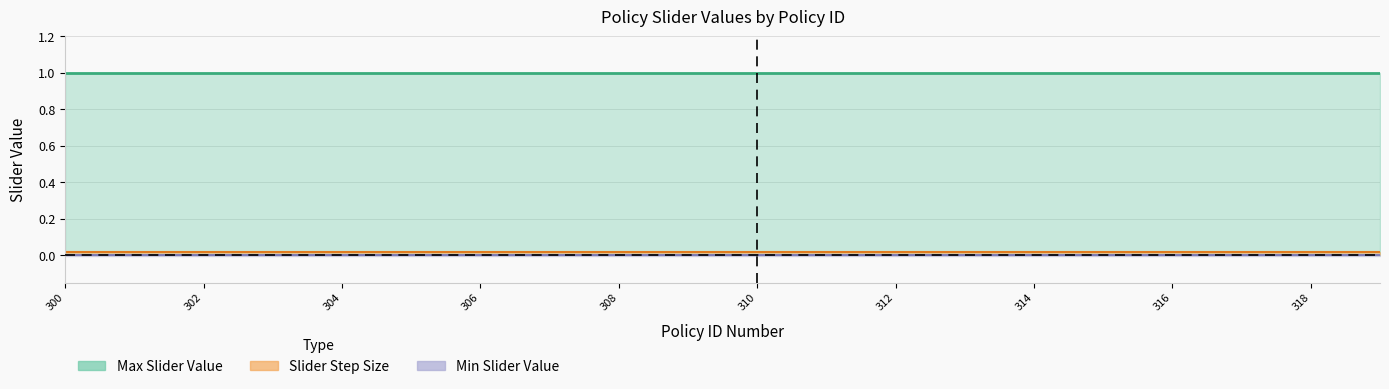

Which series has the largest total across all categories?

Max Slider Value